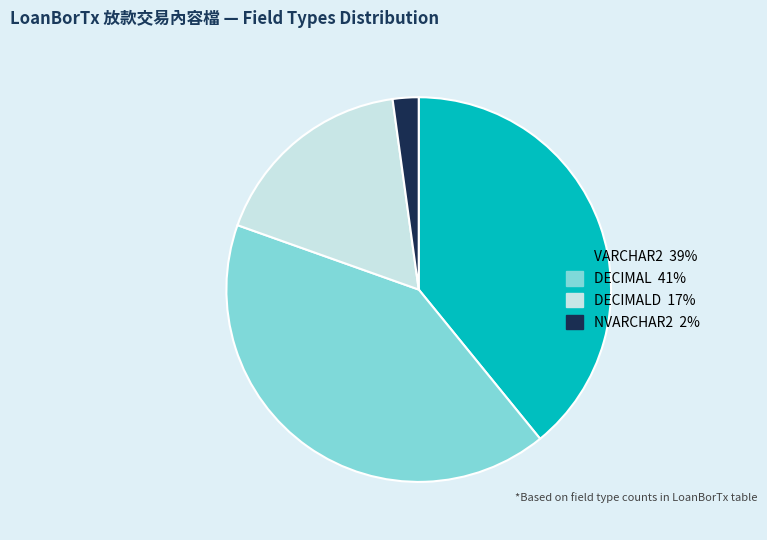

Does any single category account for the majority?

No